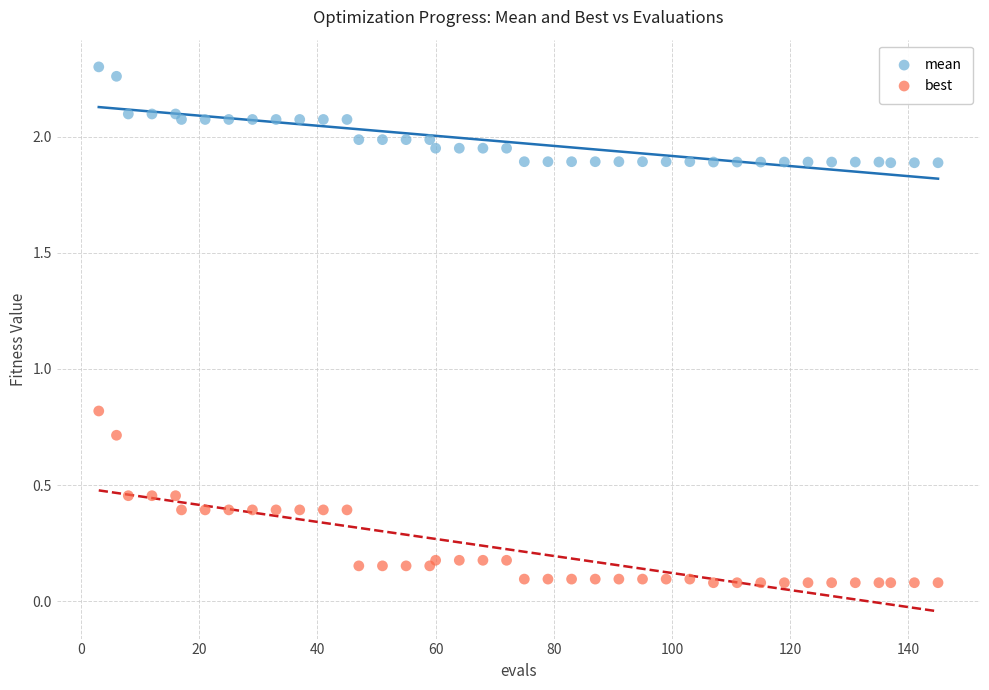

Which series reaches the minimum Y coordinate?

best